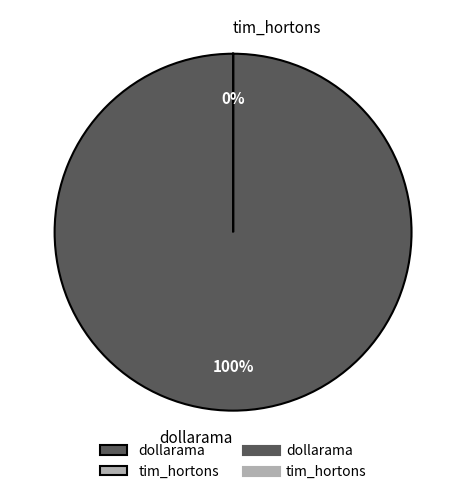

What is the smallest slice in the pie chart?

tim_hortons